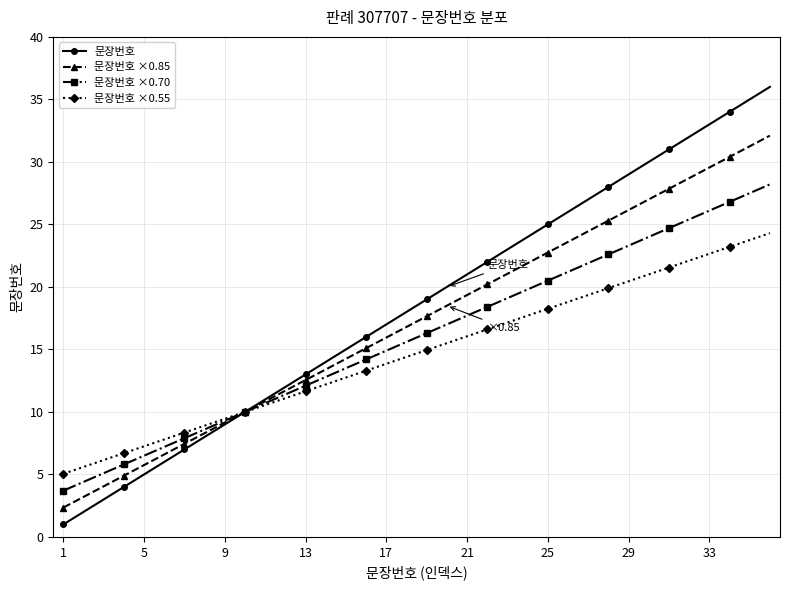

What is the minimum value shown in the chart?

1.0